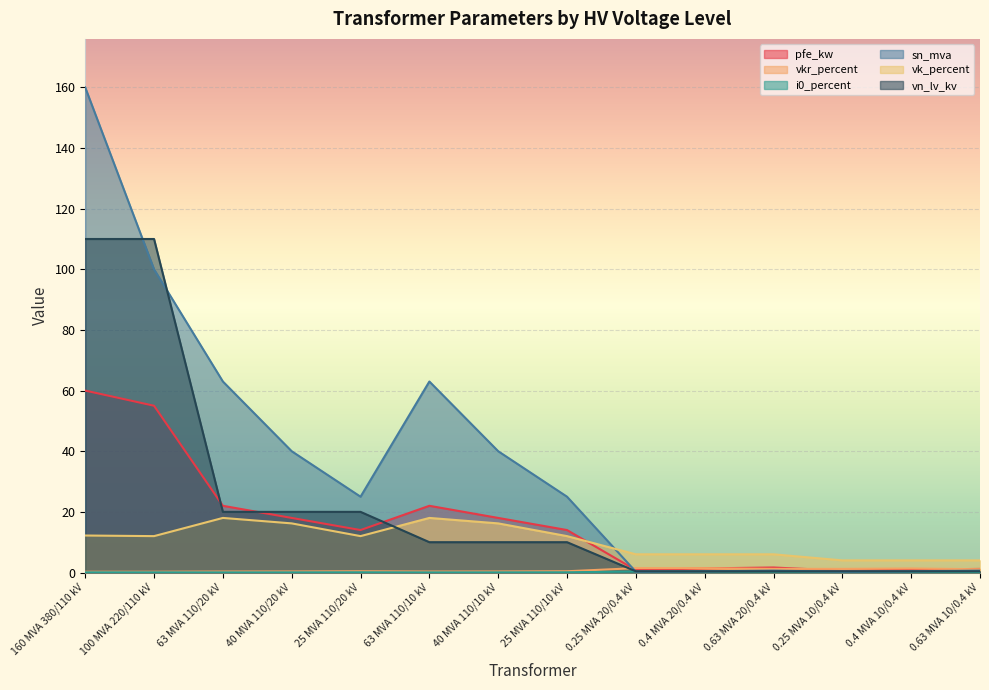

Reading left to right, list all the values displayed in this chart.

pfe_kw: 160 MVA 380/110 kV=60.0	100 MVA 220/110 kV=55.0	63 MVA 110/20 kV=22.0	40 MVA 110/20 kV=18.0	25 MVA 110/20 kV=14.0	63 MVA 110/10 kV=22.0	40 MVA 110/10 kV=18.0	25 MVA 110/10 kV=14.0	0.25 MVA 20/0.4 kV=0.8	0.4 MVA 20/0.4 kV=1.4	0.63 MVA 20/0.4 kV=1.6	0.25 MVA 10/0.4 kV=0.6	0.4 MVA 10/0.4 kV=0.9	0.63 MVA 10/0.4 kV=1.2
vkr_percent: 160 MVA 380/110 kV=0.2	100 MVA 220/110 kV=0.3	63 MVA 110/20 kV=0.3	40 MVA 110/20 kV=0.3	25 MVA 110/20 kV=0.4	63 MVA 110/10 kV=0.3	40 MVA 110/10 kV=0.3	25 MVA 110/10 kV=0.4	0.25 MVA 20/0.4 kV=1.4	0.4 MVA 20/0.4 kV=1.4	0.63 MVA 20/0.4 kV=1.2	0.25 MVA 10/0.4 kV=1.2	0.4 MVA 10/0.4 kV=1.3	0.63 MVA 10/0.4 kV=1.1
i0_percent: 160 MVA 380/110 kV=0.1	100 MVA 220/110 kV=0.1	63 MVA 110/20 kV=0.0	40 MVA 110/20 kV=0.1	25 MVA 110/20 kV=0.1	63 MVA 110/10 kV=0.0	40 MVA 110/10 kV=0.1	25 MVA 110/10 kV=0.1	0.25 MVA 20/0.4 kV=0.3	0.4 MVA 20/0.4 kV=0.3	0.63 MVA 20/0.4 kV=0.3	0.25 MVA 10/0.4 kV=0.2	0.4 MVA 10/0.4 kV=0.2	0.63 MVA 10/0.4 kV=0.2
sn_mva: 160 MVA 380/110 kV=160.0	100 MVA 220/110 kV=100.0	63 MVA 110/20 kV=63.0	40 MVA 110/20 kV=40.0	25 MVA 110/20 kV=25.0	63 MVA 110/10 kV=63.0	40 MVA 110/10 kV=40.0	25 MVA 110/10 kV=25.0	0.25 MVA 20/0.4 kV=0.2	0.4 MVA 20/0.4 kV=0.4	0.63 MVA 20/0.4 kV=0.6	0.25 MVA 10/0.4 kV=0.2	0.4 MVA 10/0.4 kV=0.4	0.63 MVA 10/0.4 kV=0.6
vk_percent: 160 MVA 380/110 kV=12.2	100 MVA 220/110 kV=12.0	63 MVA 110/20 kV=18.0	40 MVA 110/20 kV=16.2	25 MVA 110/20 kV=12.0	63 MVA 110/10 kV=18.0	40 MVA 110/10 kV=16.2	25 MVA 110/10 kV=12.0	0.25 MVA 20/0.4 kV=6.0	0.4 MVA 20/0.4 kV=6.0	0.63 MVA 20/0.4 kV=6.0	0.25 MVA 10/0.4 kV=4.0	0.4 MVA 10/0.4 kV=4.0	0.63 MVA 10/0.4 kV=4.0
vn_lv_kv: 160 MVA 380/110 kV=110.0	100 MVA 220/110 kV=110.0	63 MVA 110/20 kV=20.0	40 MVA 110/20 kV=20.0	25 MVA 110/20 kV=20.0	63 MVA 110/10 kV=10.0	40 MVA 110/10 kV=10.0	25 MVA 110/10 kV=10.0	0.25 MVA 20/0.4 kV=0.4	0.4 MVA 20/0.4 kV=0.4	0.63 MVA 20/0.4 kV=0.4	0.25 MVA 10/0.4 kV=0.4	0.4 MVA 10/0.4 kV=0.4	0.63 MVA 10/0.4 kV=0.4